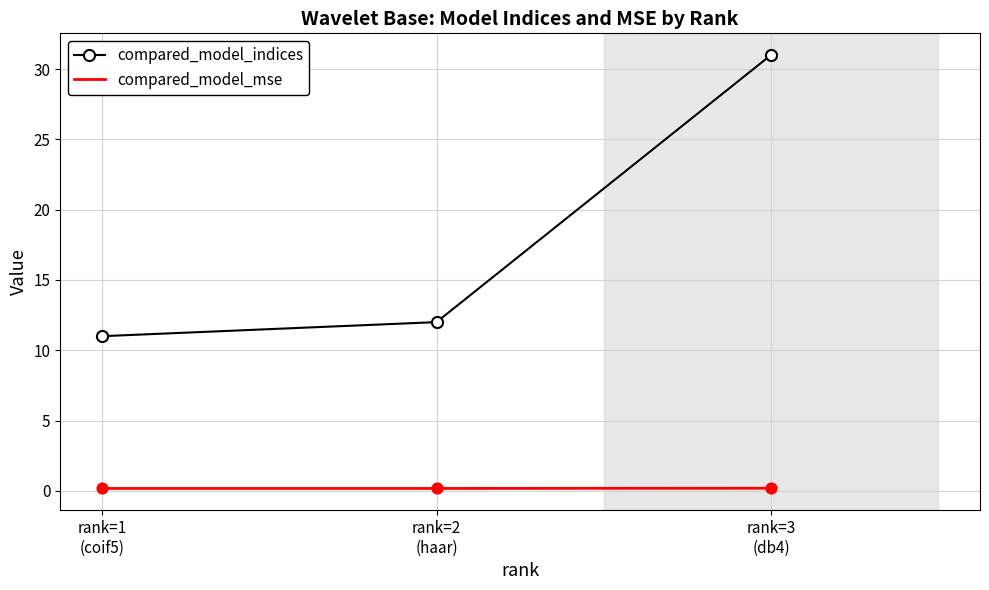

At which category is the sum across all series the highest?

rank=3
(db4)